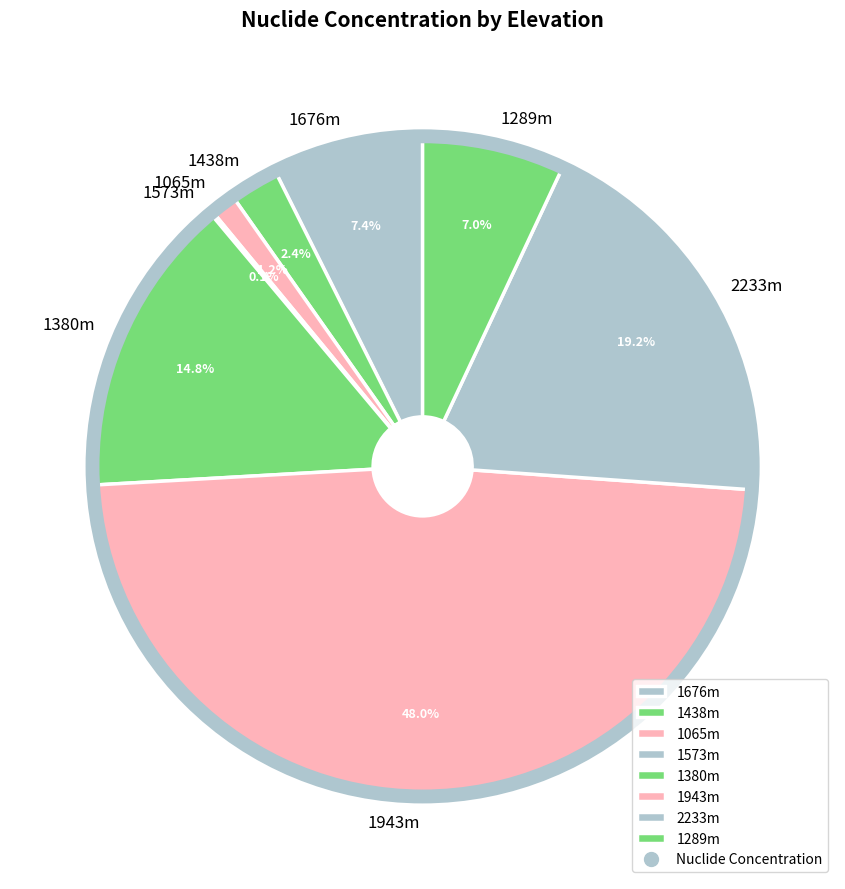

What is the total percentage of 1065m and 1289m?

8.2%